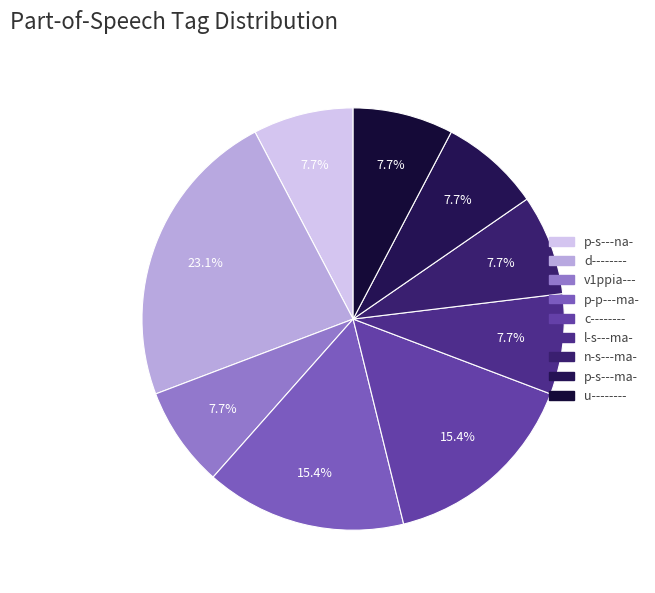

What is the smallest slice in the pie chart?

p-s---na-